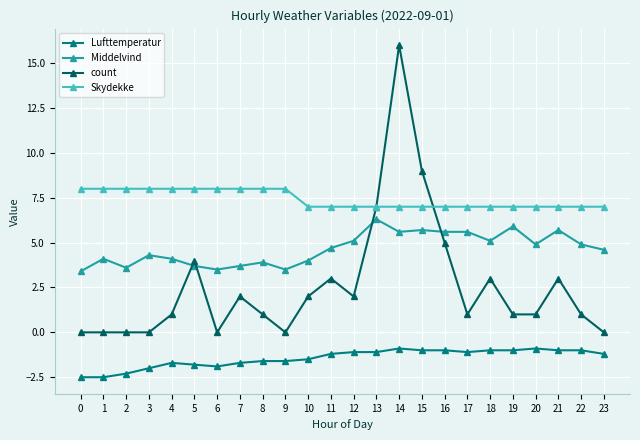

What is the maximum value for count?

16.0